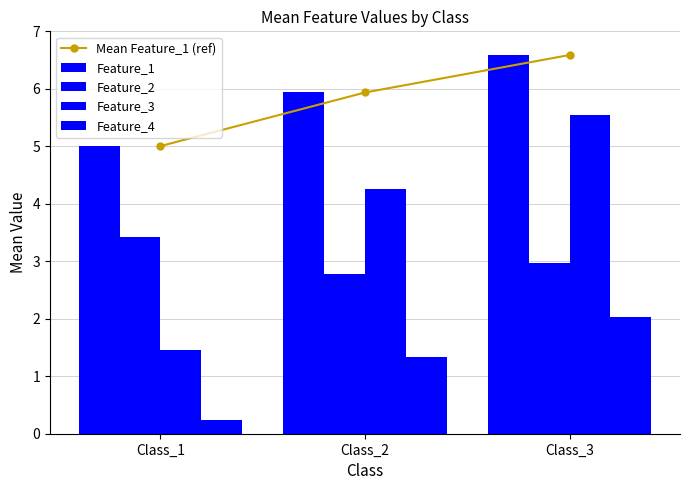

Which label corresponds to the largest value in the chart?

Class_3